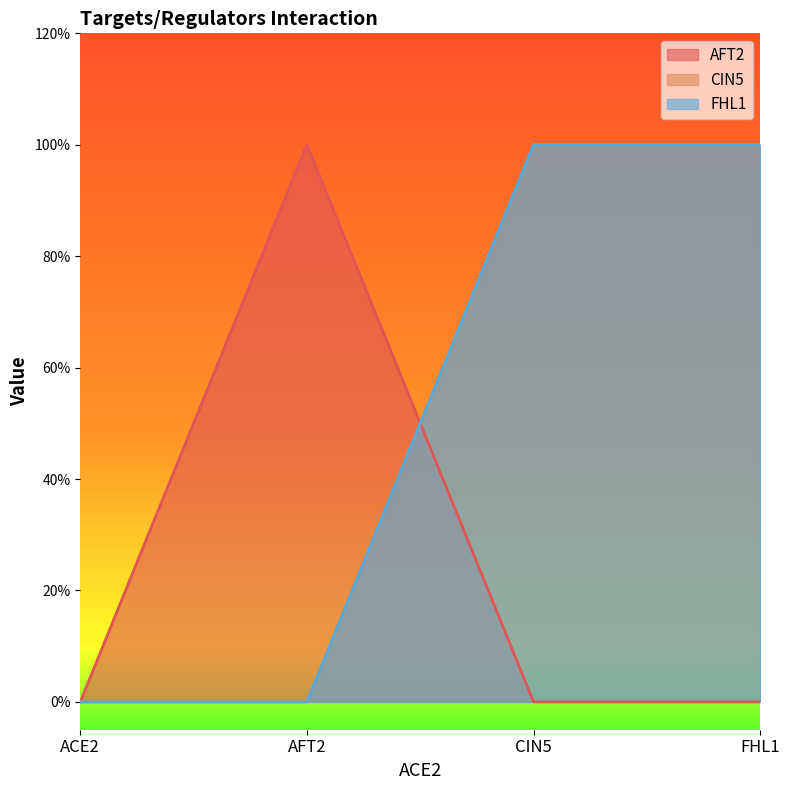

Count the AFT2 values in the range 0 to 1.

4